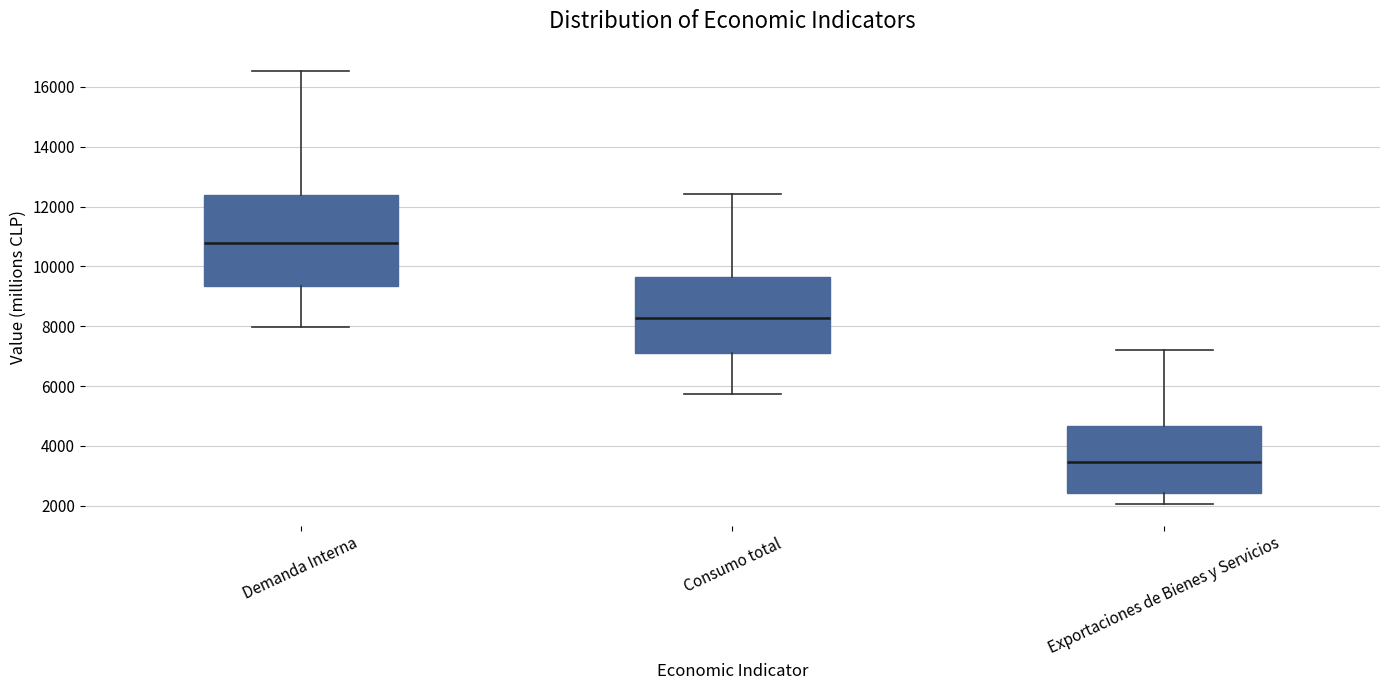

Where is the lower edge of the box for Demanda Interna on the y-axis? The values are not printed on the chart, so give them approximately, as read against the axis.

9400